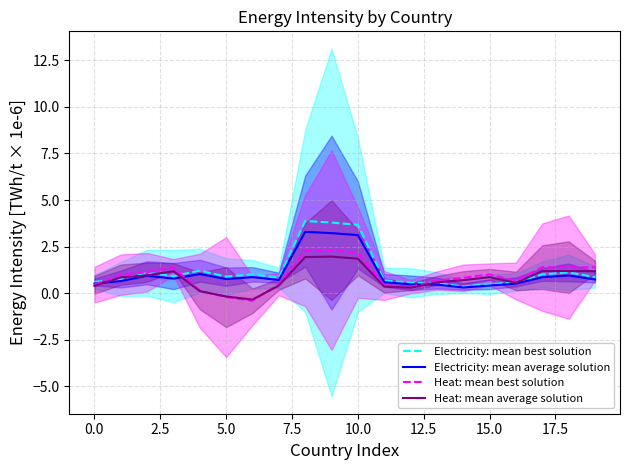

Is it true that Heat: mean best solution equals -0.2 at 5.0?

True